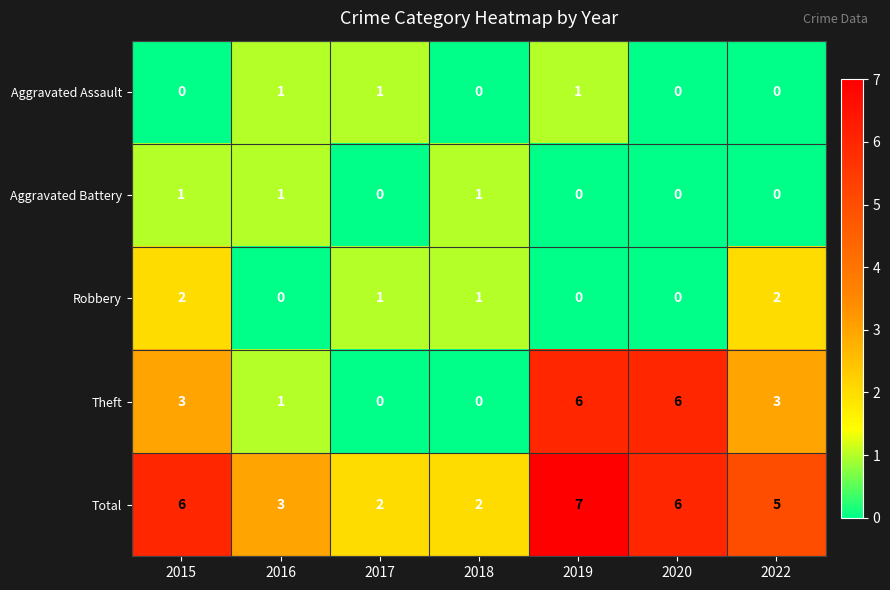

What is the sum of all Aggravated Assault values?

3